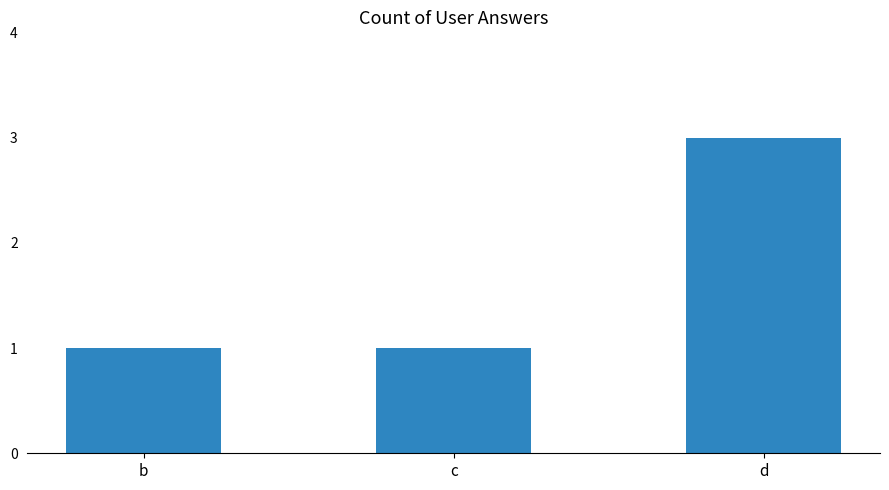

Does the chart contain any negative values?

No